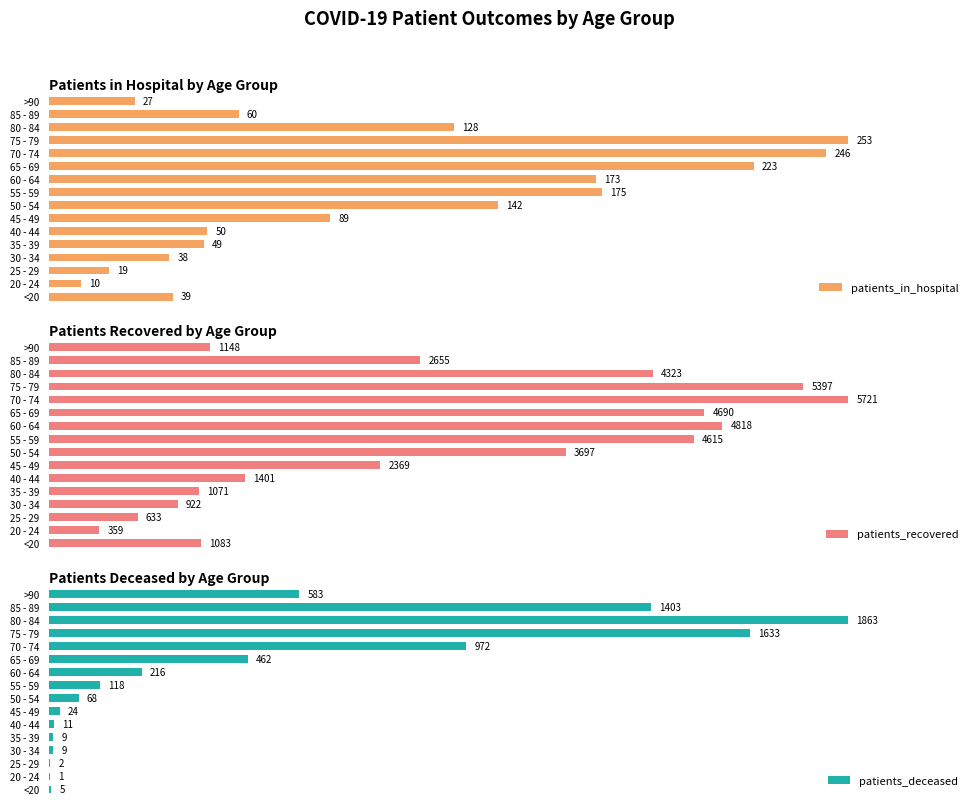

What is the maximum value shown in the chart?

5721